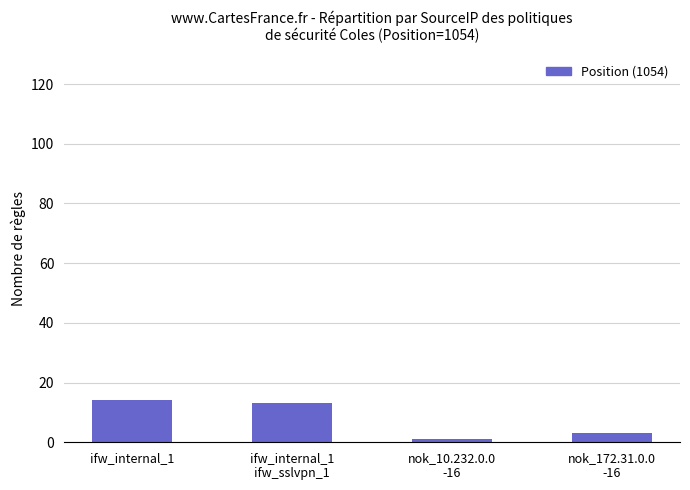

The chart shows a value of 3 at nok_172.31.0.0
-16. True or false?

True